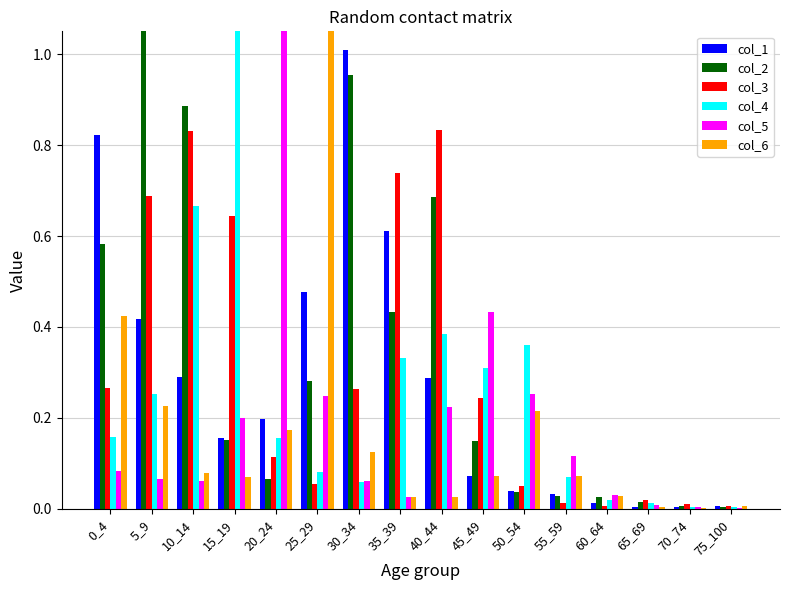

Reading left to right, list all the values displayed in this chart.

col_1: 0_4=0.8	5_9=0.4	10_14=0.3	15_19=0.2	20_24=0.2	25_29=0.5	30_34=1.0	35_39=0.6	40_44=0.3	45_49=0.1	50_54=0.0	55_59=0.0	60_64=0.0	65_69=0.0	70_74=0.0	75_100=0.0
col_2: 0_4=0.6	5_9=1.7	10_14=0.9	15_19=0.2	20_24=0.1	25_29=0.3	30_34=1.0	35_39=0.4	40_44=0.7	45_49=0.1	50_54=0.0	55_59=0.0	60_64=0.0	65_69=0.0	70_74=0.0	75_100=0.0
col_3: 0_4=0.3	5_9=0.7	10_14=0.8	15_19=0.6	20_24=0.1	25_29=0.1	30_34=0.3	35_39=0.7	40_44=0.8	45_49=0.2	50_54=0.0	55_59=0.0	60_64=0.0	65_69=0.0	70_74=0.0	75_100=0.0
col_4: 0_4=0.2	5_9=0.3	10_14=0.7	15_19=2.5	20_24=0.2	25_29=0.1	30_34=0.1	35_39=0.3	40_44=0.4	45_49=0.3	50_54=0.4	55_59=0.1	60_64=0.0	65_69=0.0	70_74=0.0	75_100=0.0
col_5: 0_4=0.1	5_9=0.1	10_14=0.1	15_19=0.2	20_24=1.2	25_29=0.2	30_34=0.1	35_39=0.0	40_44=0.2	45_49=0.4	50_54=0.3	55_59=0.1	60_64=0.0	65_69=0.0	70_74=0.0	75_100=0.0
col_6: 0_4=0.4	5_9=0.2	10_14=0.1	15_19=0.1	20_24=0.2	25_29=1.9	30_34=0.1	35_39=0.0	40_44=0.0	45_49=0.1	50_54=0.2	55_59=0.1	60_64=0.0	65_69=0.0	70_74=0.0	75_100=0.0